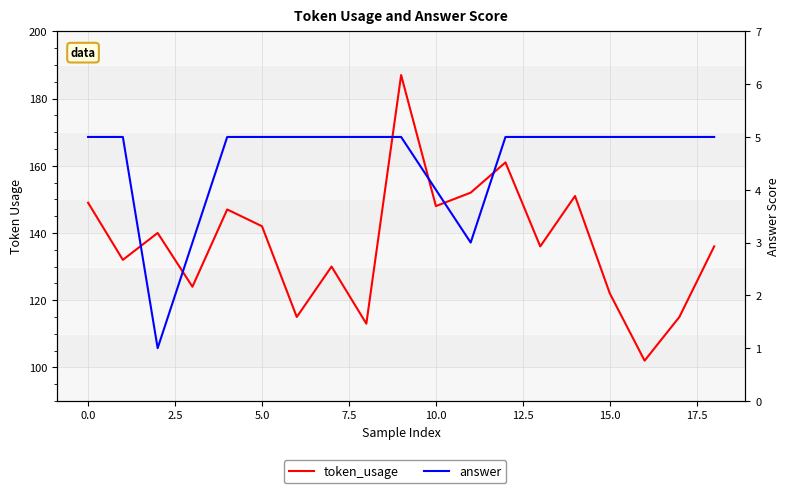

List the series in order of their peak value, lowest first.

answer, token_usage